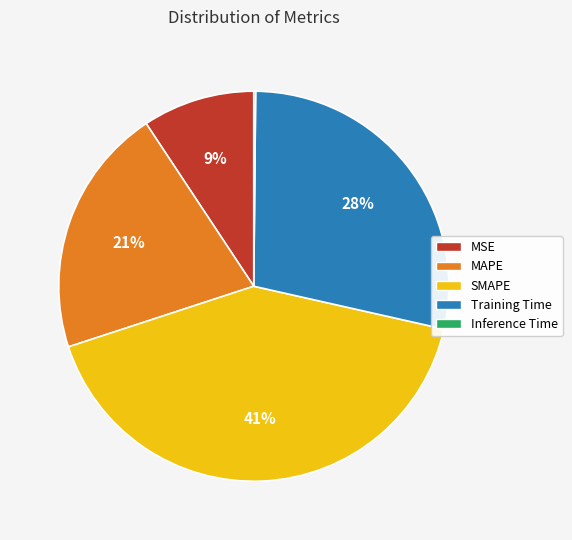

Which slice is the largest?

SMAPE